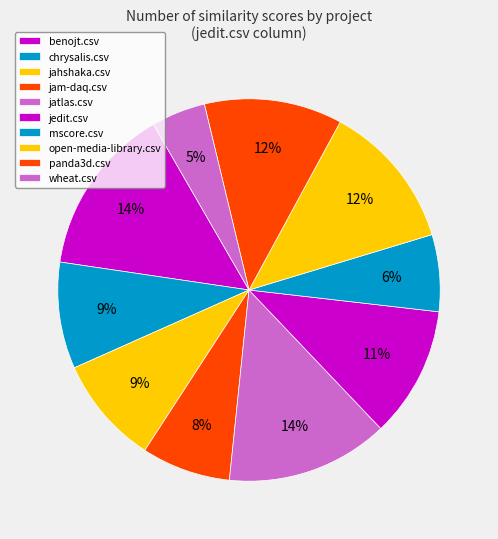

How many slices are in this pie chart?

10